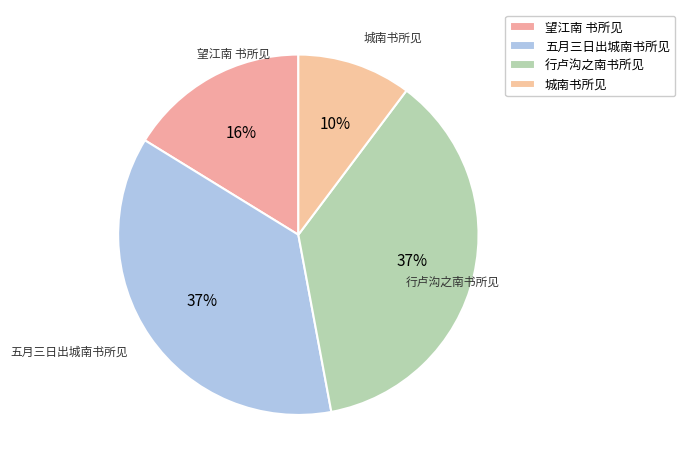

To the nearest percent, what percentage of the pie is 五月三日出城南书所见?

37%